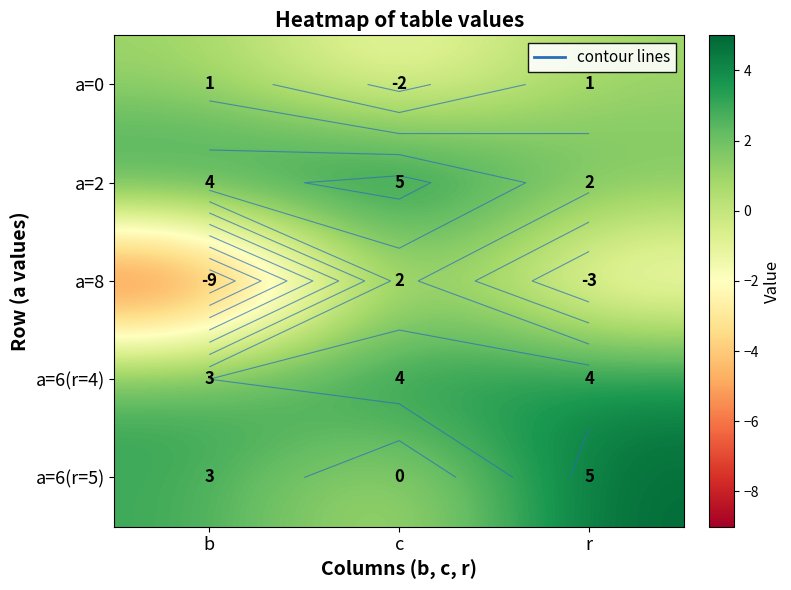

Which series has the largest total across all categories?

a=2